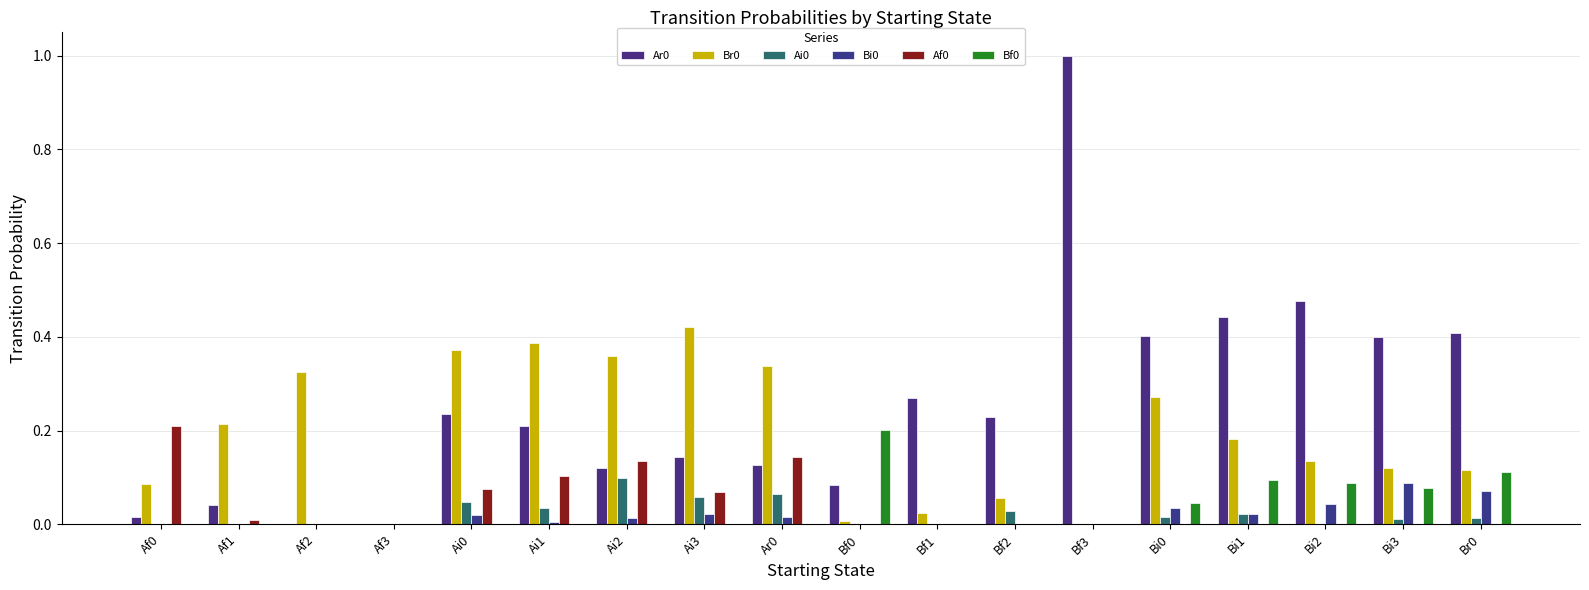

Does the chart contain stacked bars?

No